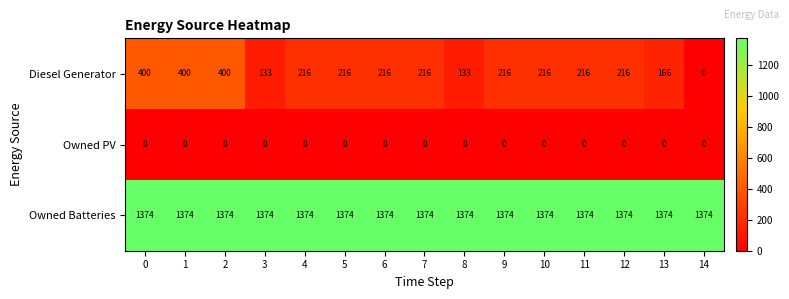

How many series are shown in this chart?

3